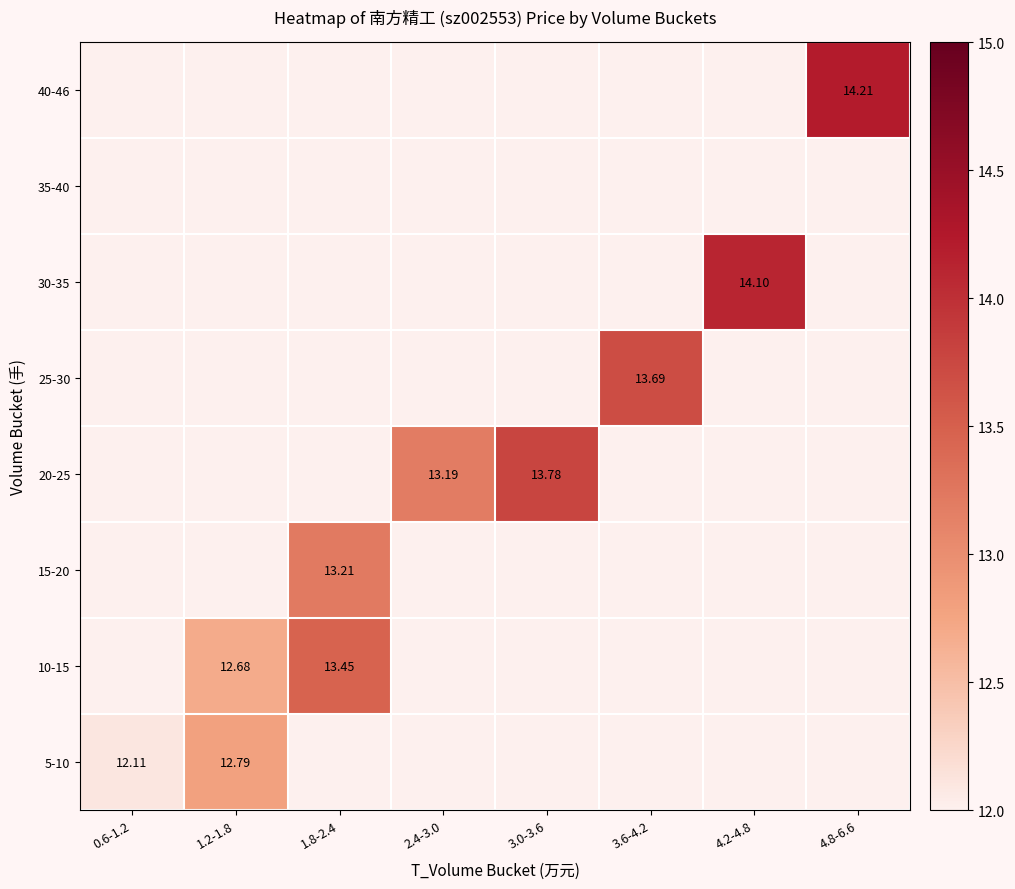

Is it true that 20-25 equals 13.8 at 3.0-3.6?

True